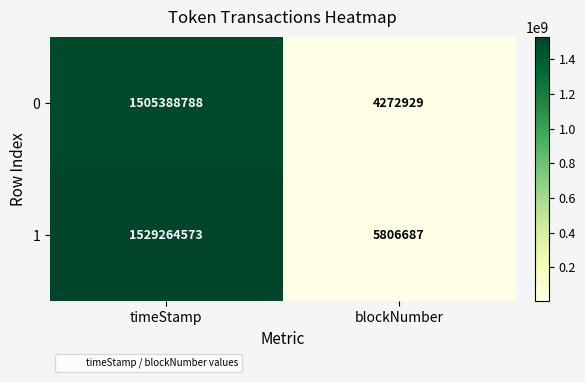

What is the total value across all series at timeStamp?

3034653361